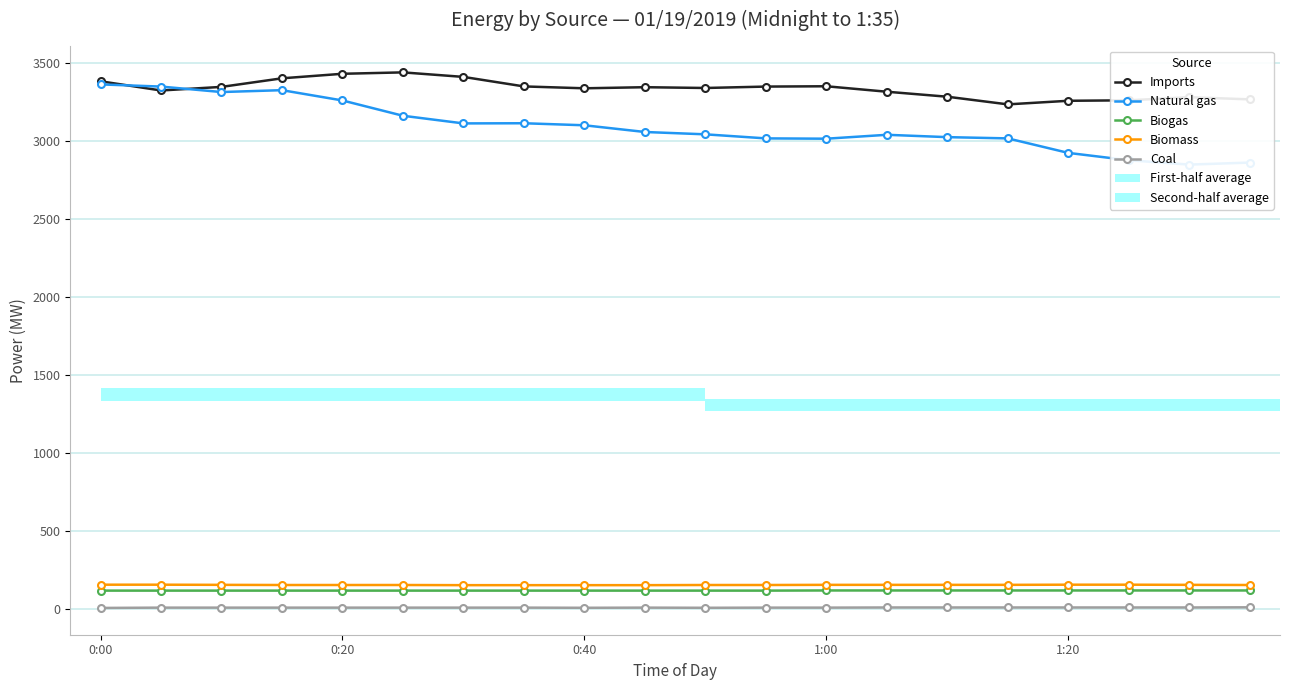

Is it true that Natural gas equals 3111 at 6?

True